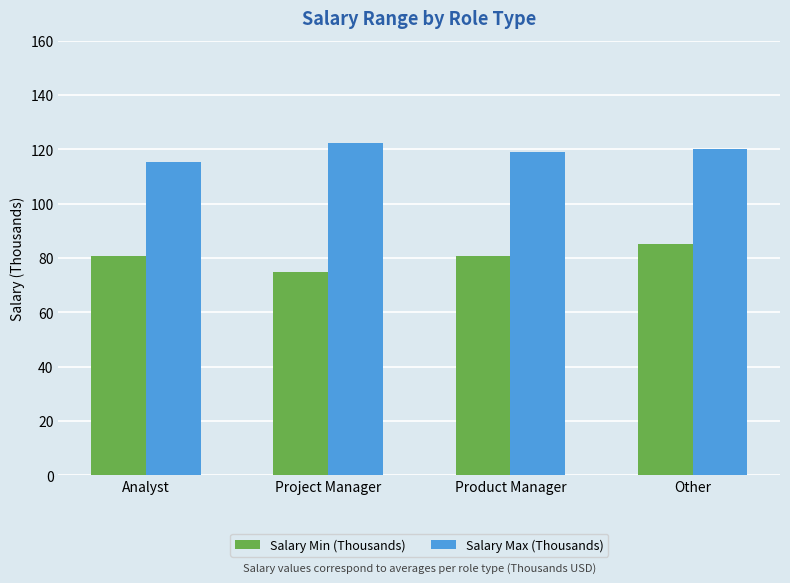

How many distinct data groups are displayed?

2